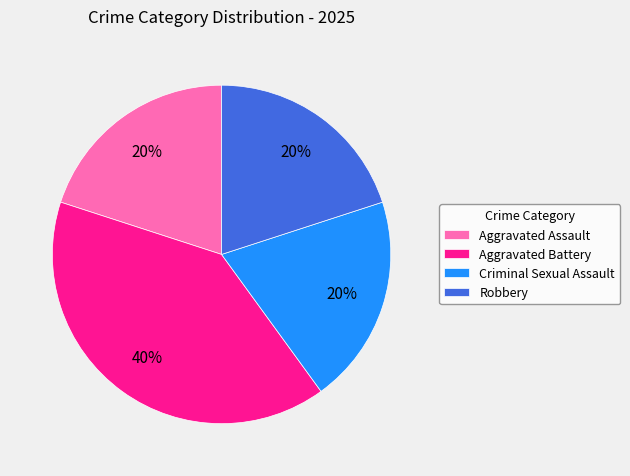

Do Robbery and Criminal Sexual Assault together represent more than half of the pie?

No